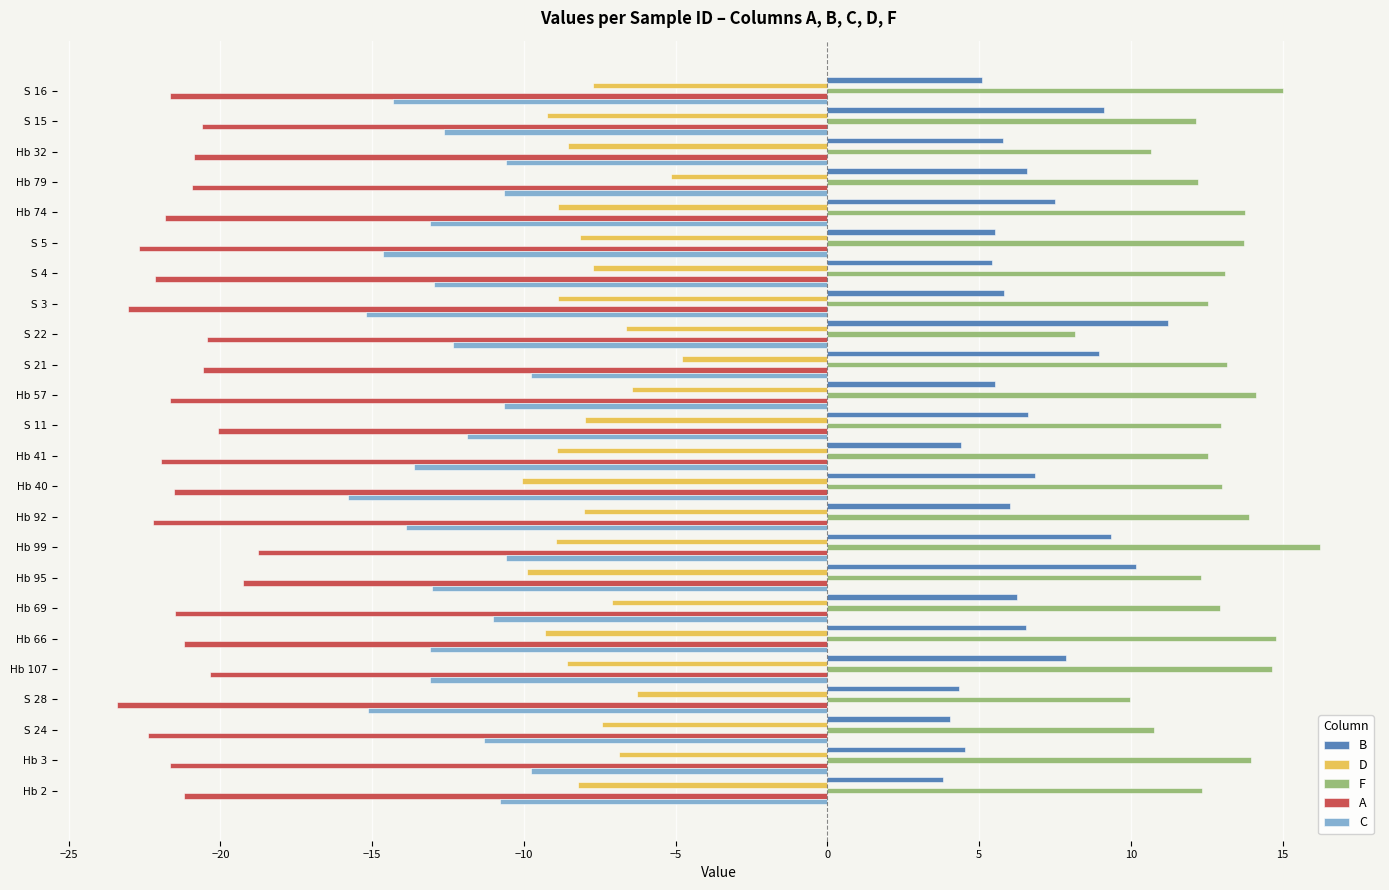

Rank the series at Hb 74 from highest to lowest value.

F, B, D, C, A